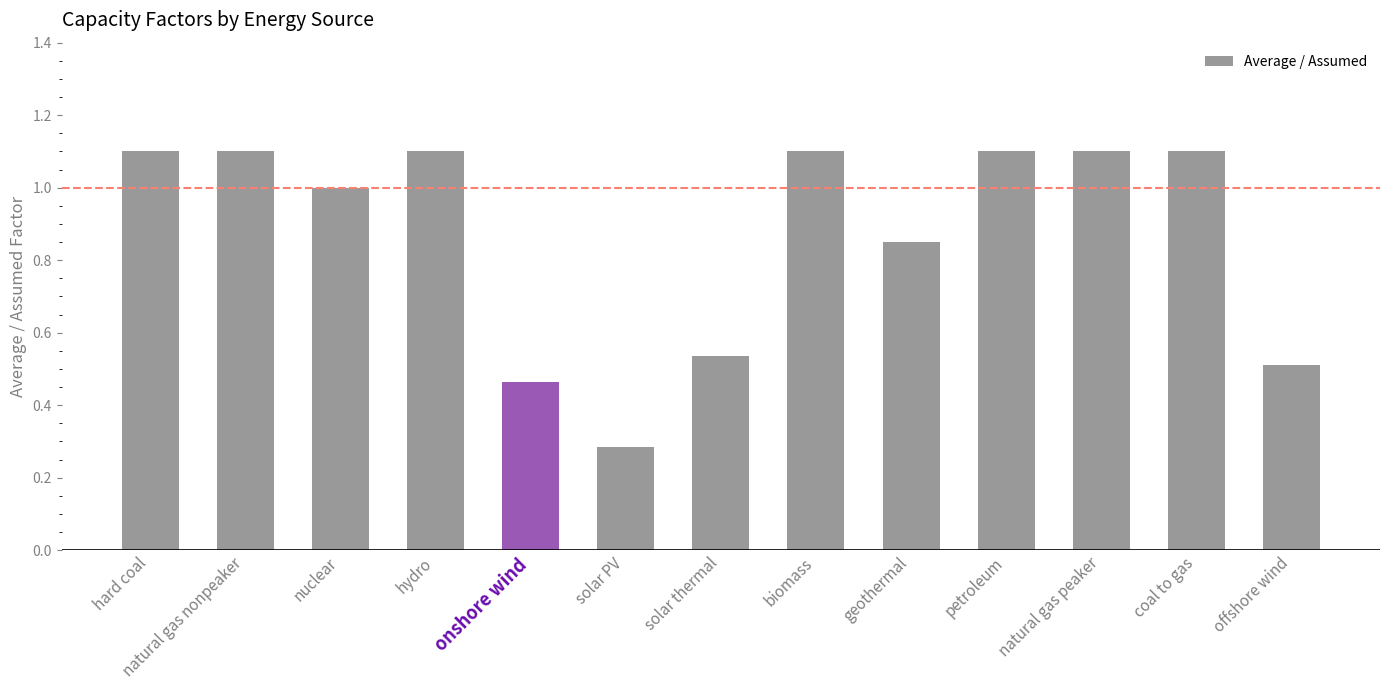

At which category does the chart reach its minimum across all series?

solar PV